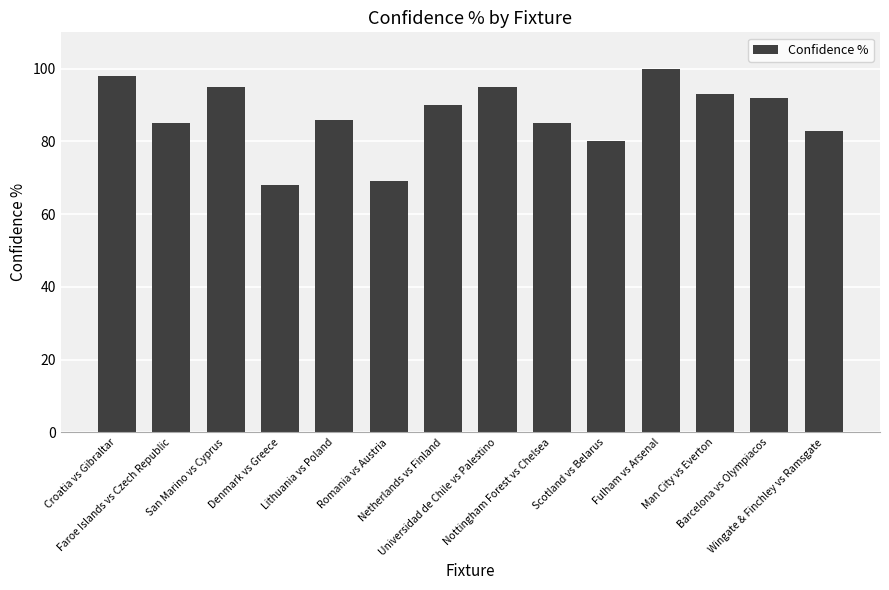

What is the greatest value displayed?

100